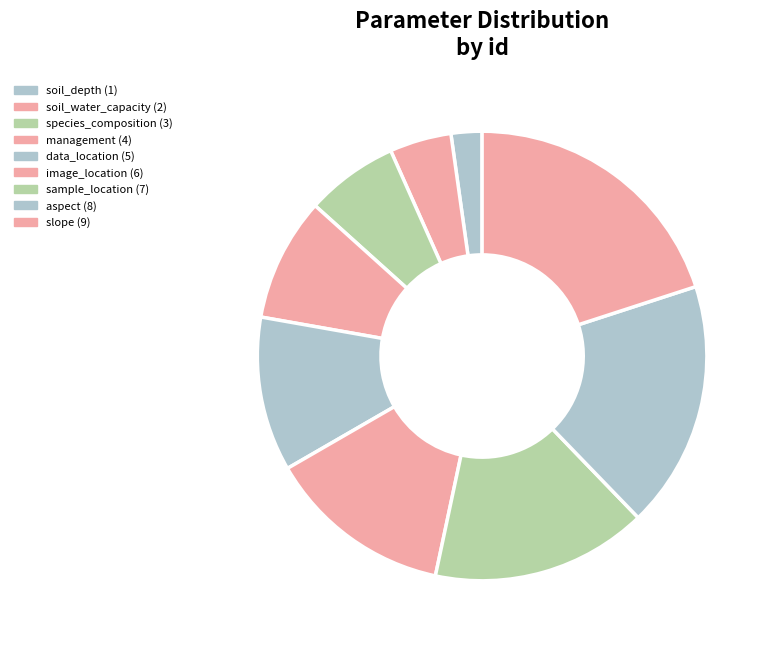

How many segments does this pie chart have?

9